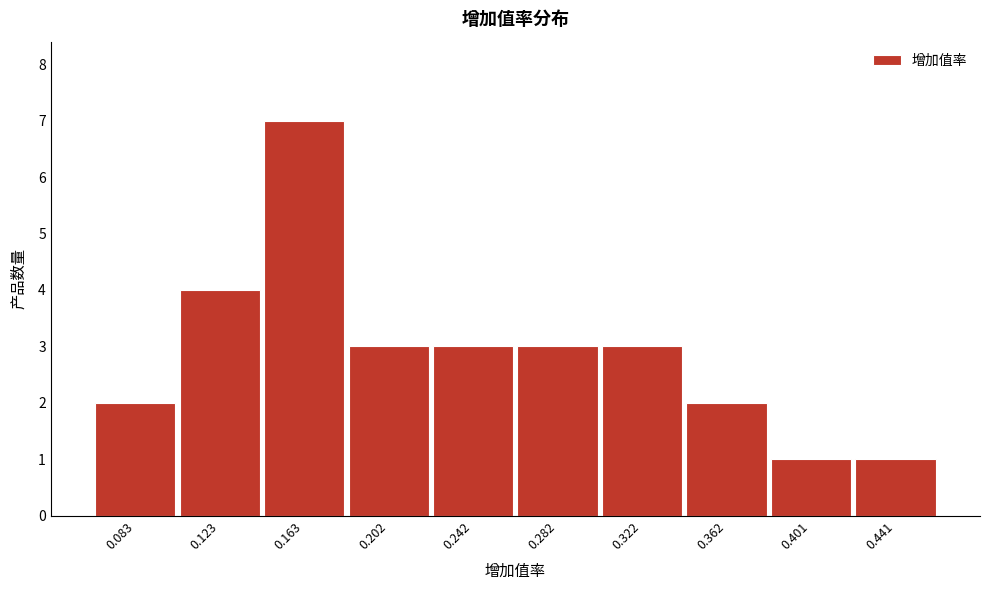

Reading left to right, list every bar in this chart as the range it spans on the x-axis followed by its height. Neither the bar edges nor the heights are printed on the chart, so give them approximately, as read against the axes.

0.065 to 0.105: 2
0.105 to 0.145: 4
0.145 to 0.180: 7
0.180 to 0.220: 3
0.220 to 0.260: 3
0.260 to 0.300: 3
0.300 to 0.340: 3
0.340 to 0.380: 2
0.380 to 0.420: 1
0.420 to 0.460: 1